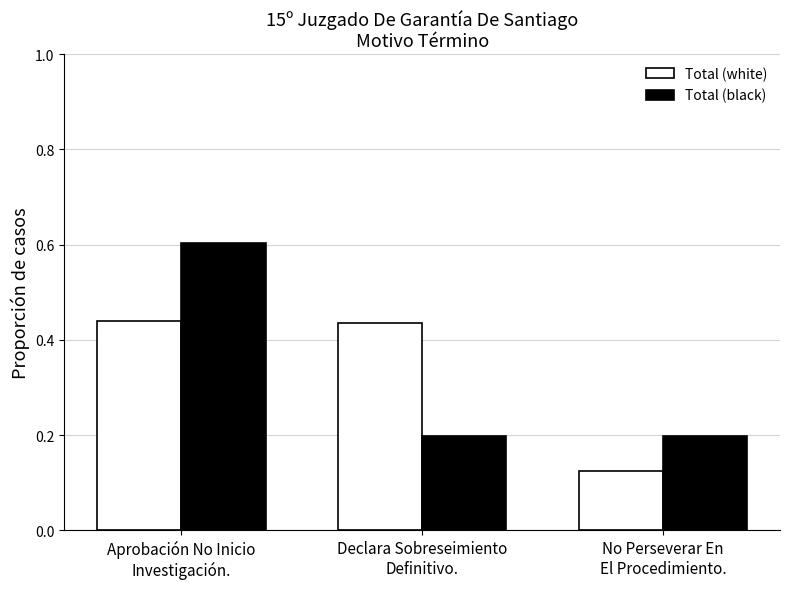

What is the label of the 2nd bar from the right?

Declara Sobreseimiento
Definitivo.